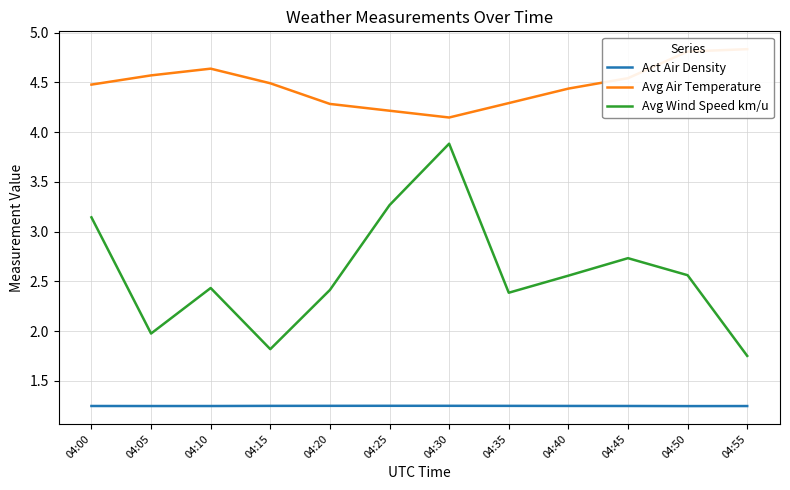

Which series has the widest spread of values?

Avg Wind Speed km/u